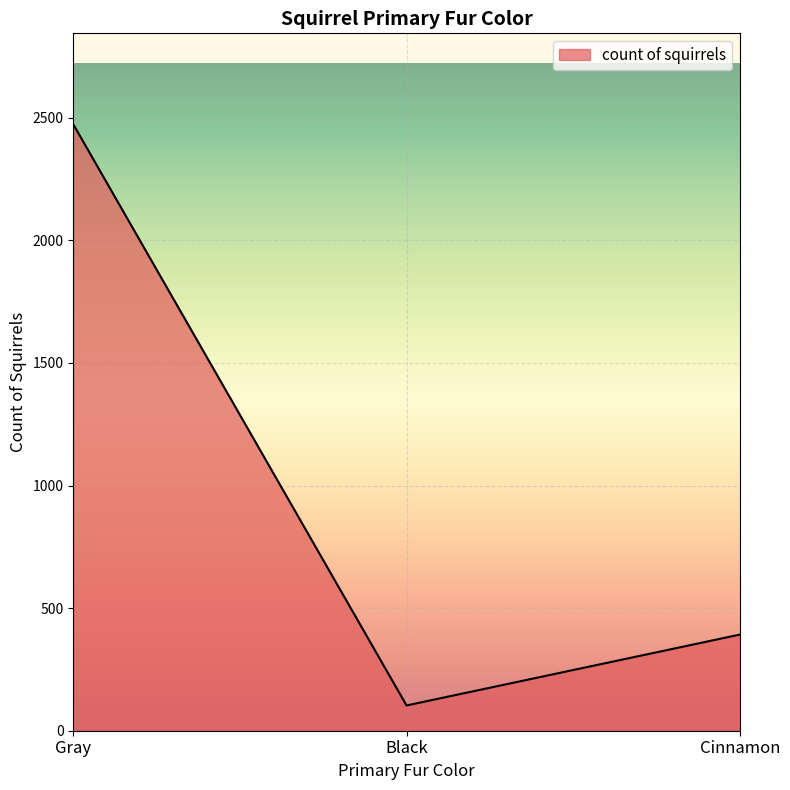

How many lines are shown in the chart?

1